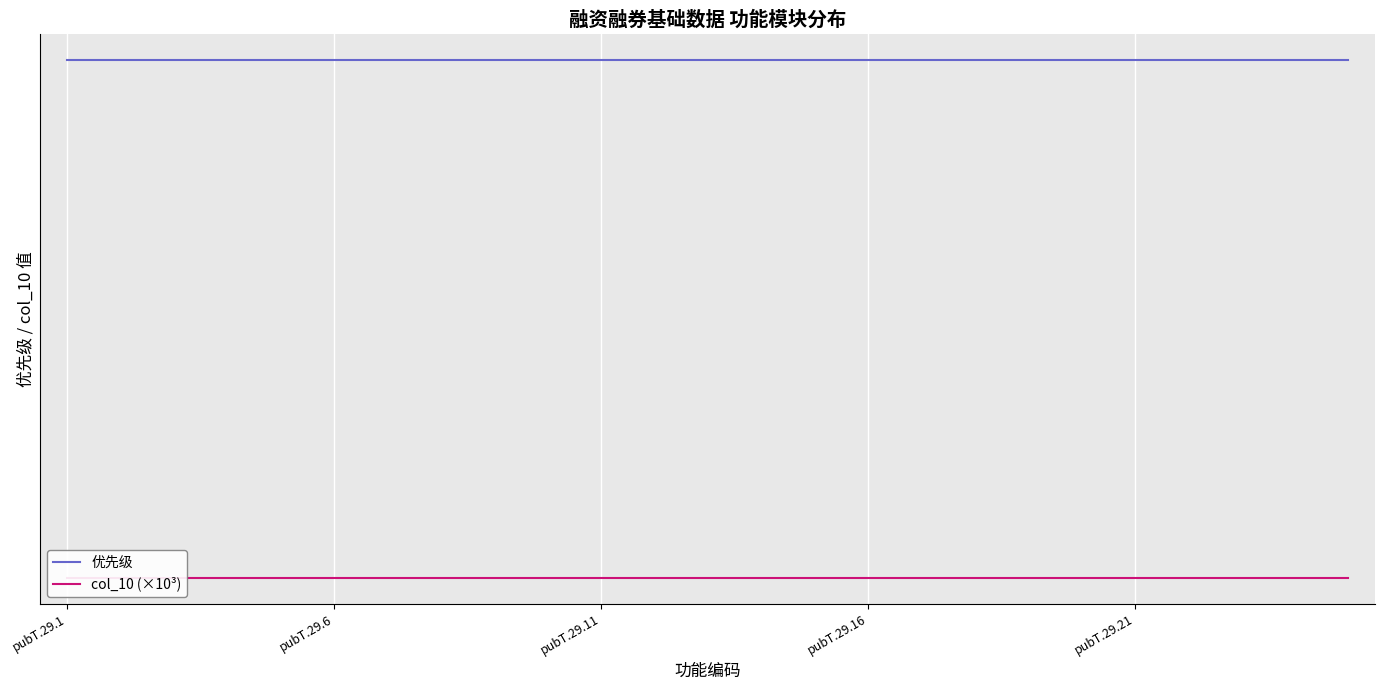

The 优先级 series shows 7 at 17. True or false?

True